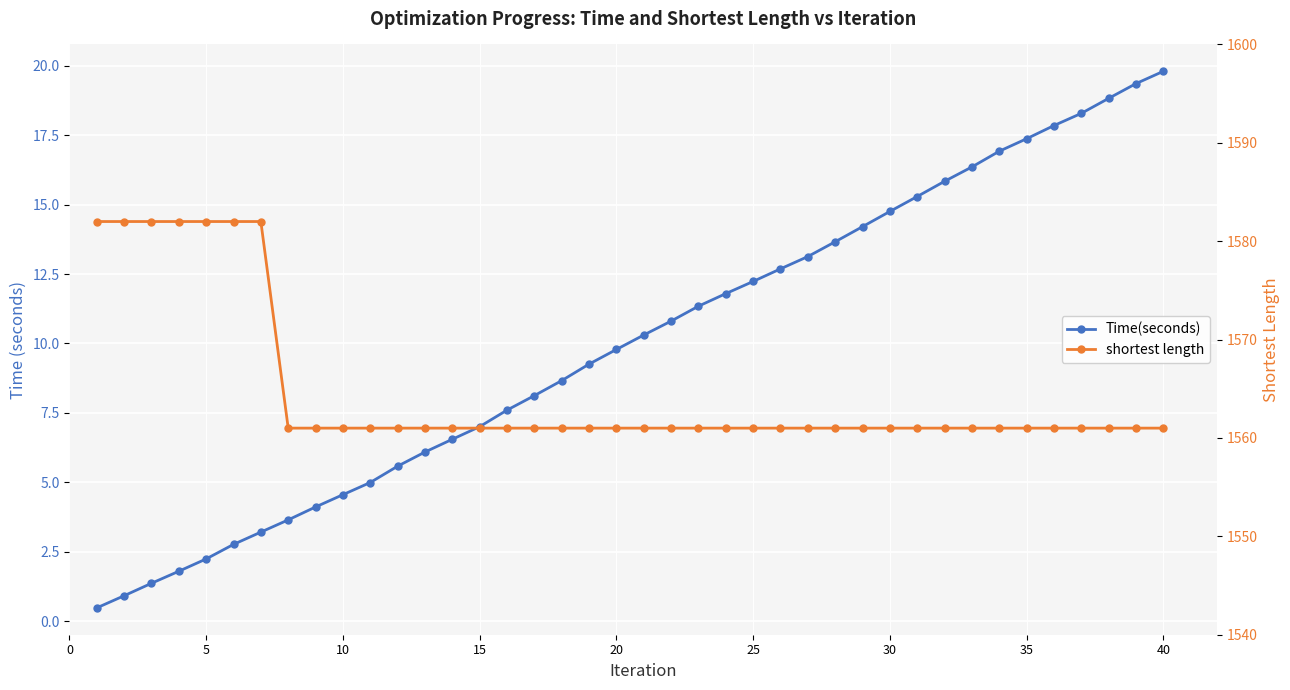

What is the sum of all shortest length values?

62587.0